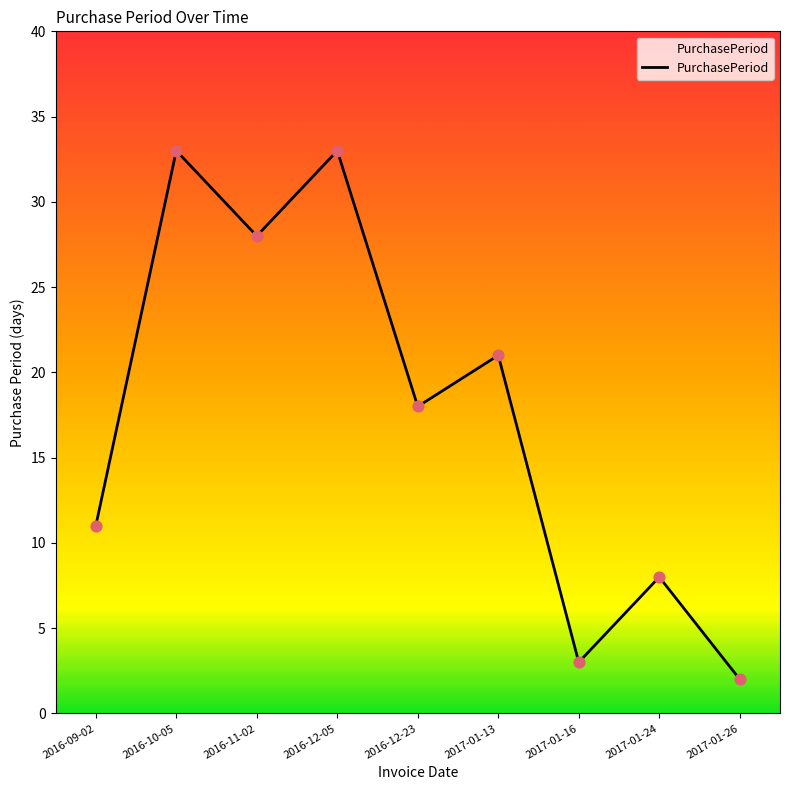

Approximately how many times larger is the value at 2017-01-24 compared to 2017-01-16?

2.7